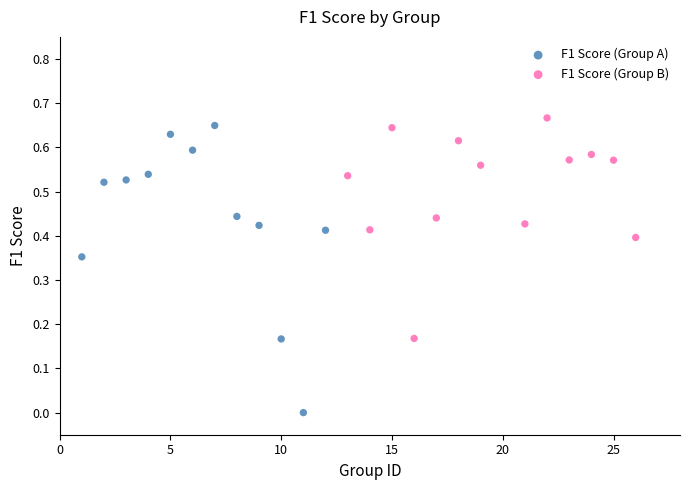

Which series reaches the maximum Y coordinate?

F1 Score (Group B)